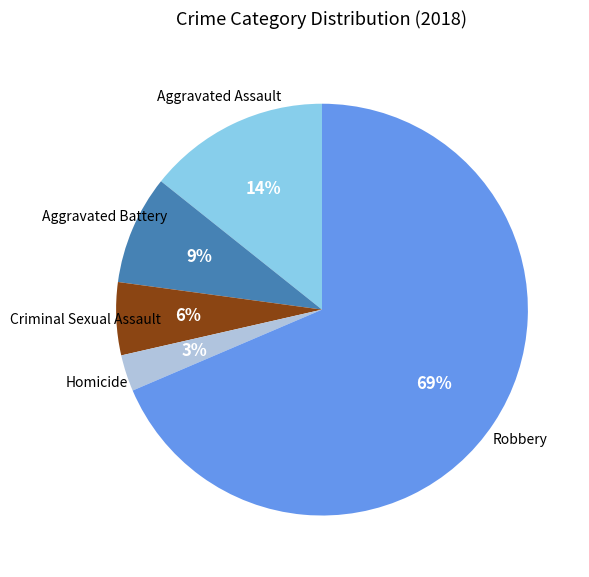

Is there any slice that represents more than half of the pie?

Yes